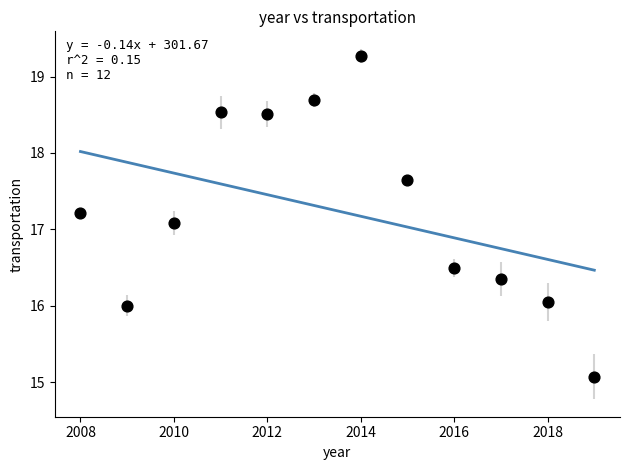

What Y value in the scatter plot is closest to 17?

17.1